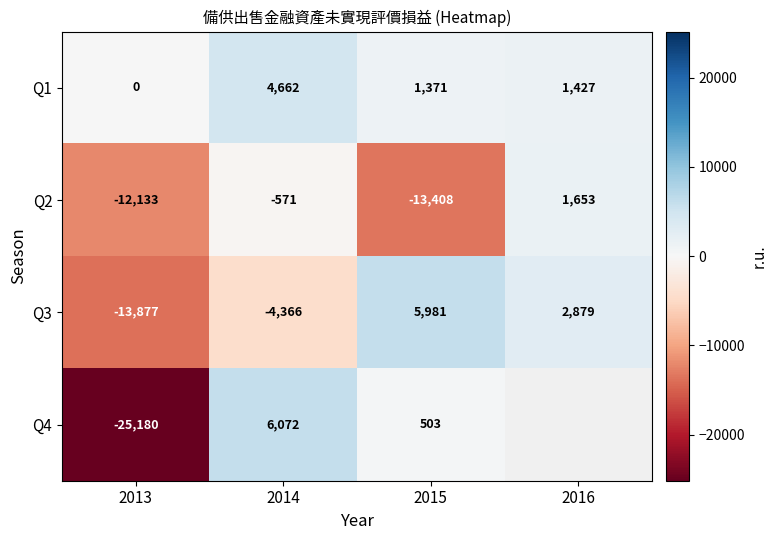

Is the value of Q2 at 2014 greater than the value of Q3 at 2013?

Yes